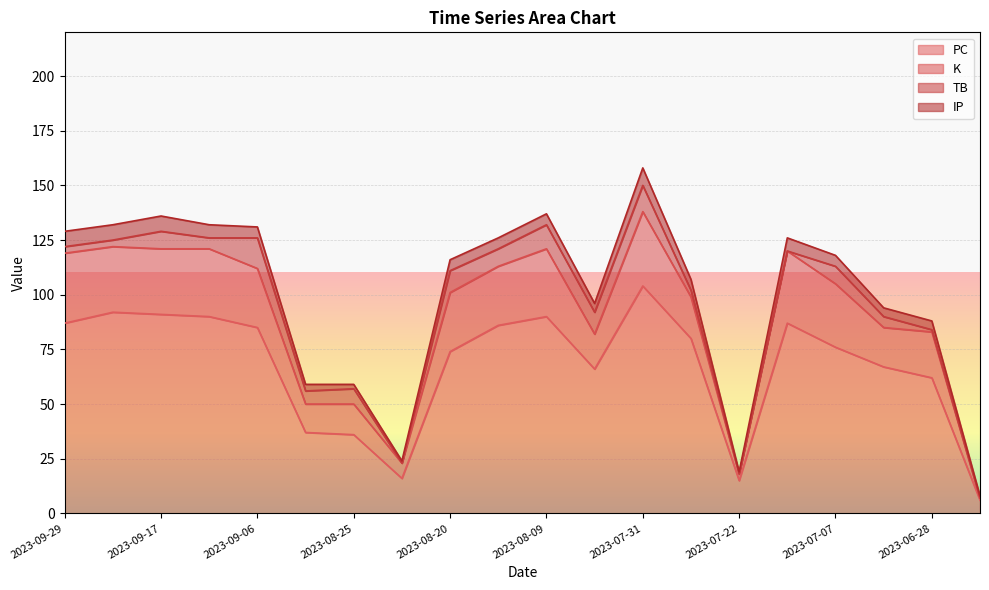

Between 2023-09-17 and 2023-06-23, which series saw the biggest shift?

PC